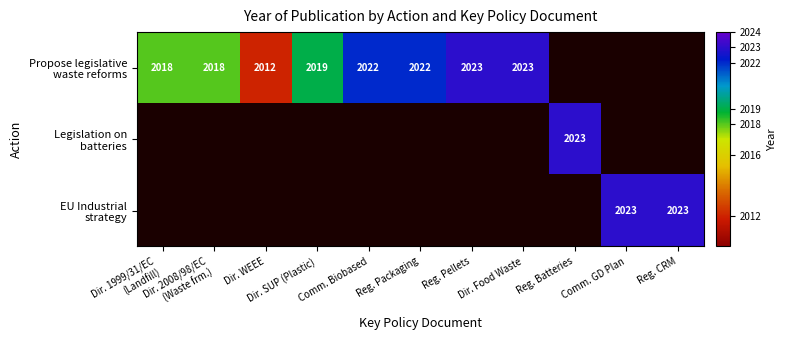

At which category is the sum across all series the highest?

Reg. Pellets